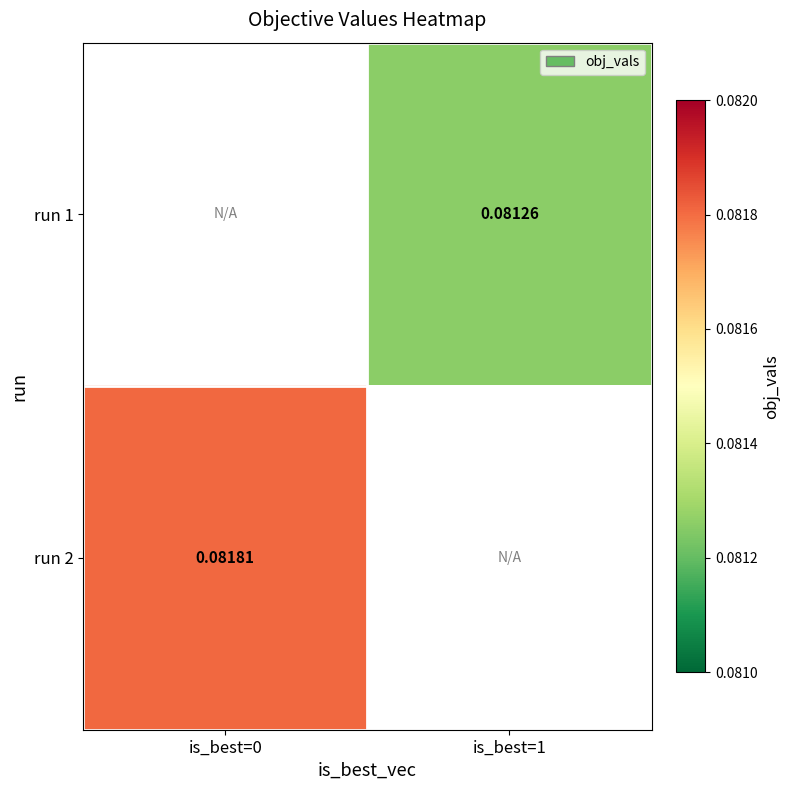

Count the number of categories in the chart.

2